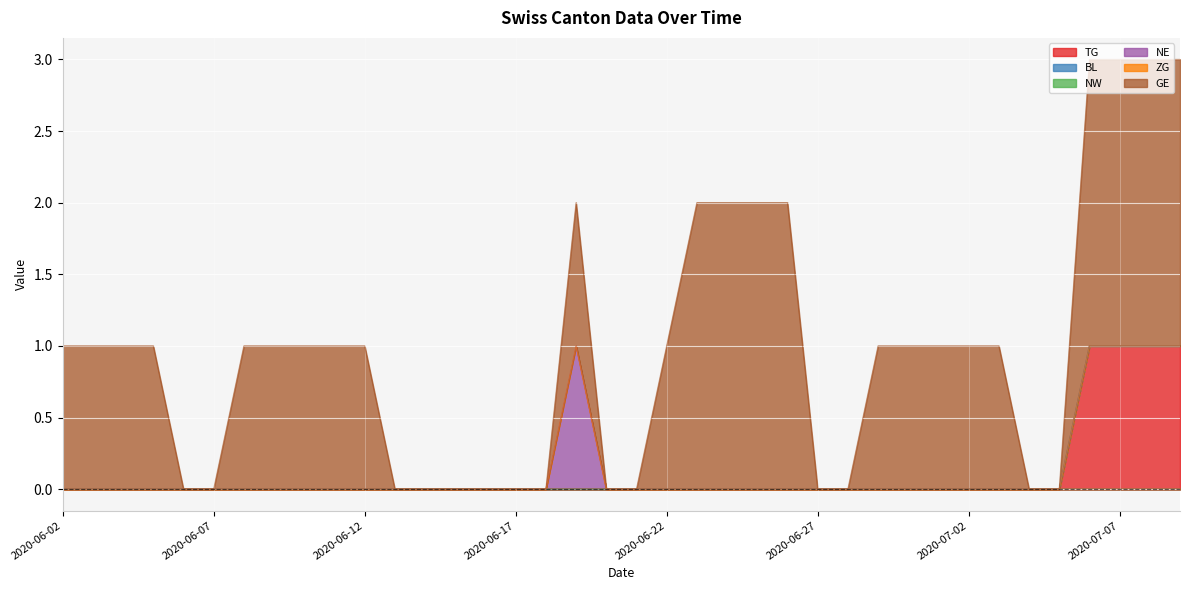

The NE series shows 0 at 2020-06-15. True or false?

True